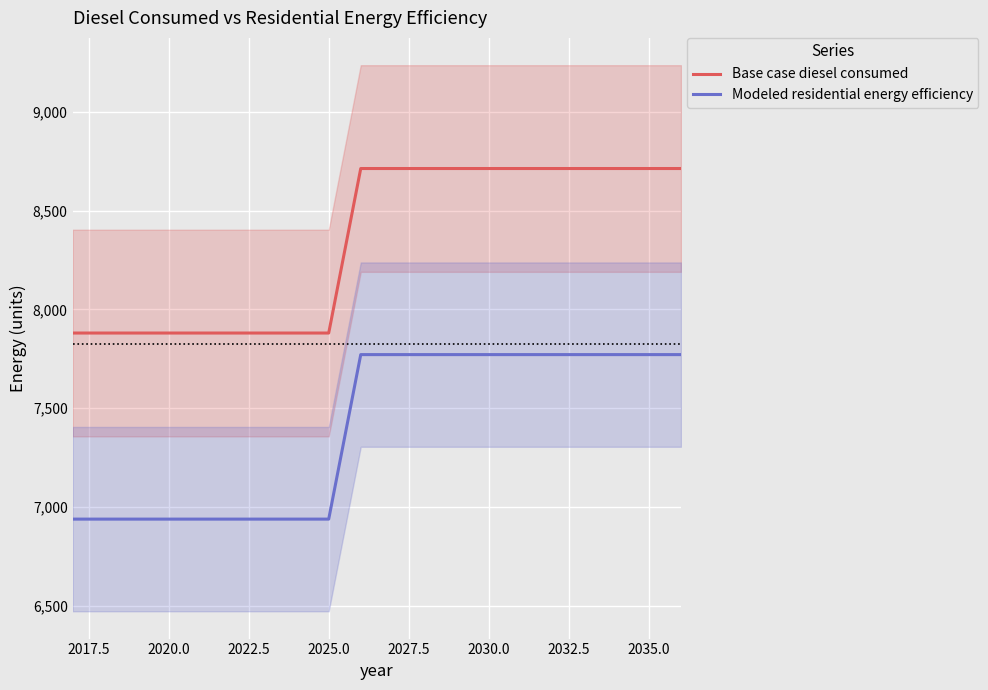

True or false: Base case diesel consumed and Modeled residential energy efficiency cross at least once.

False